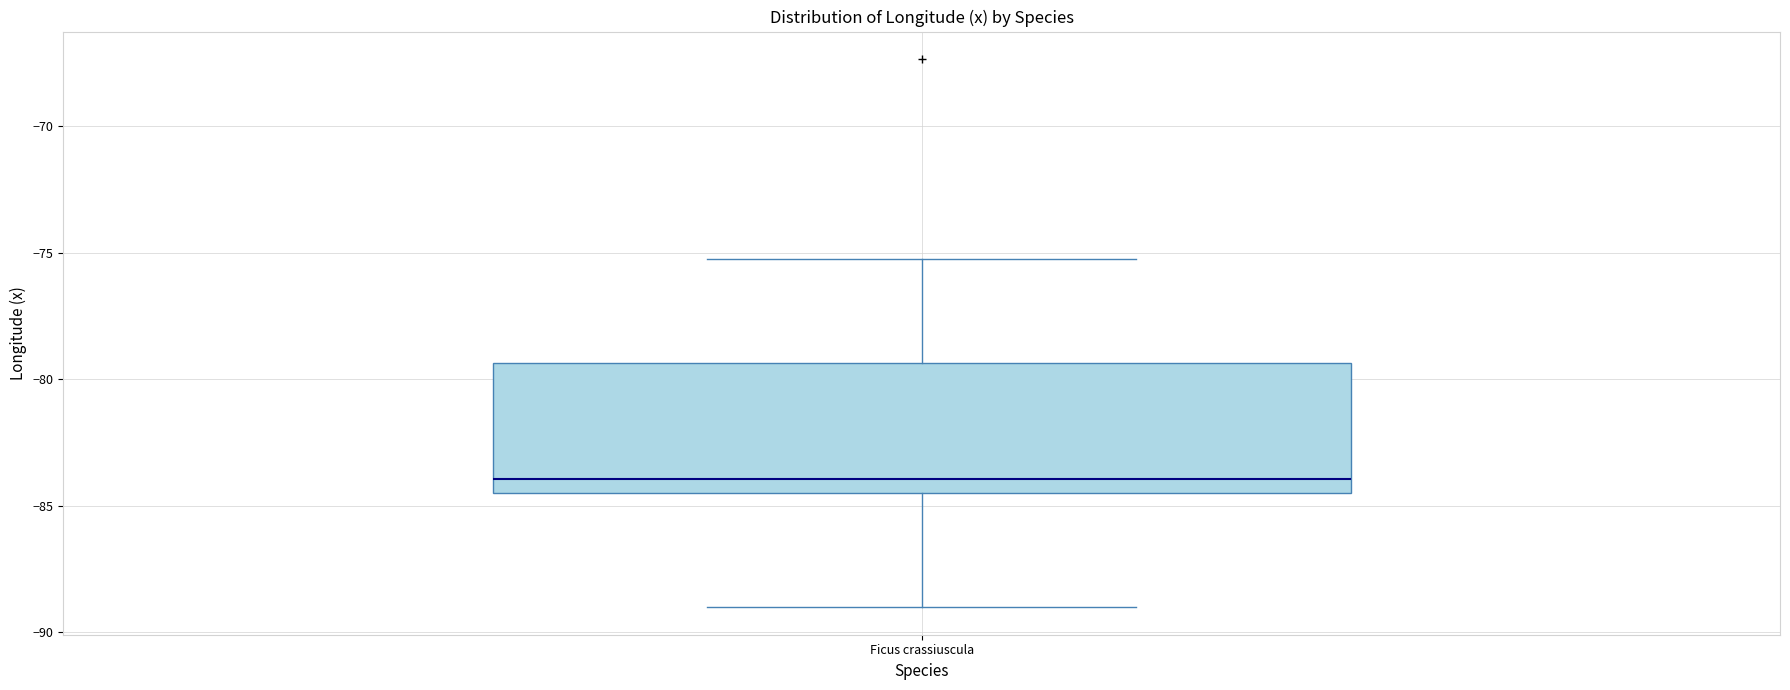

Where does the median line of the box for Ficus crassiuscula sit on the y-axis? The values are not printed on the chart, so give them approximately, as read against the axis.

-84.0